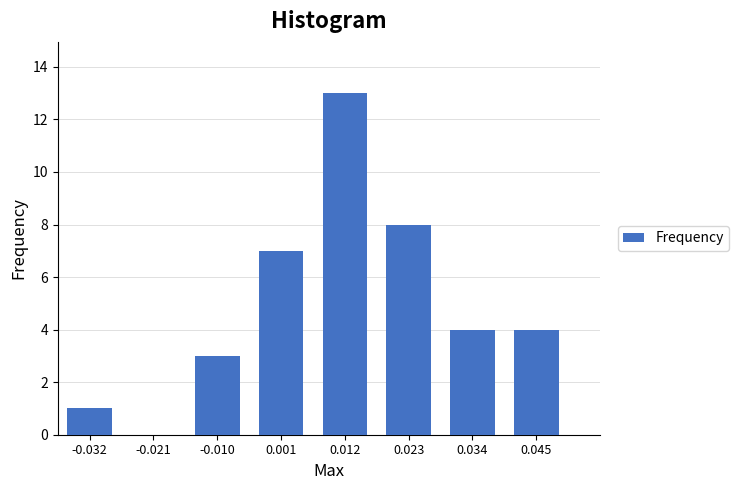

Reading left to right, extract all data points from this chart.

-0.032=1	-0.021=0	-0.010=3	0.001=7	0.012=13	0.023=8	0.034=4	0.045=4